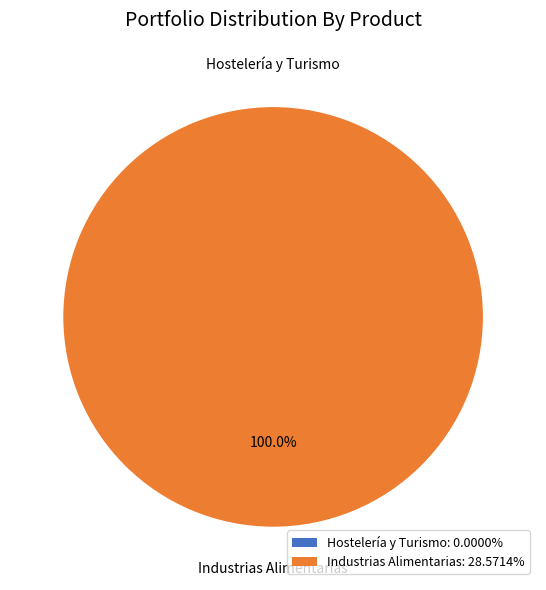

To the nearest percent, what is the difference between the largest and smallest slice percentages?

100%